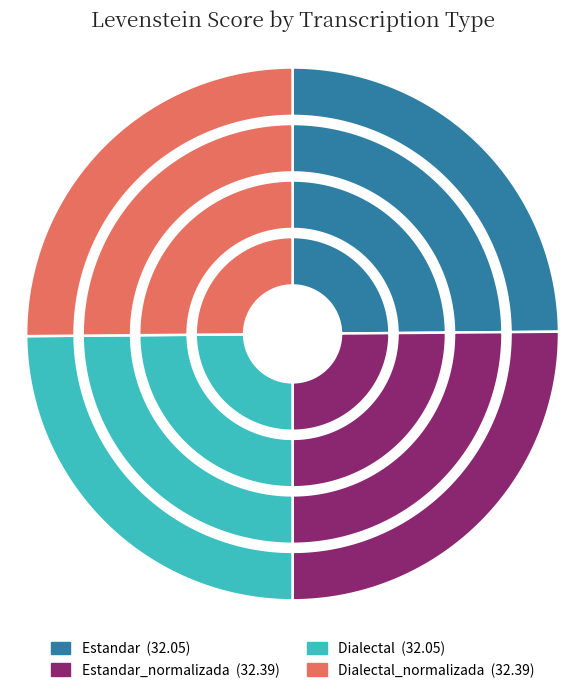

To the nearest percent, what portion does Estandar represent?

25%